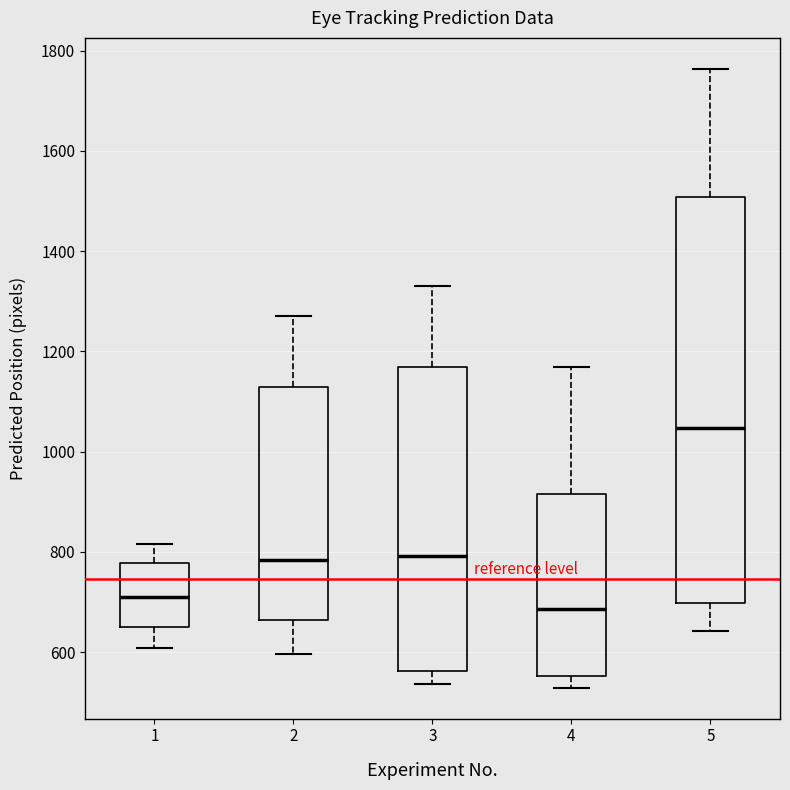

Which box's median line is the highest?

5